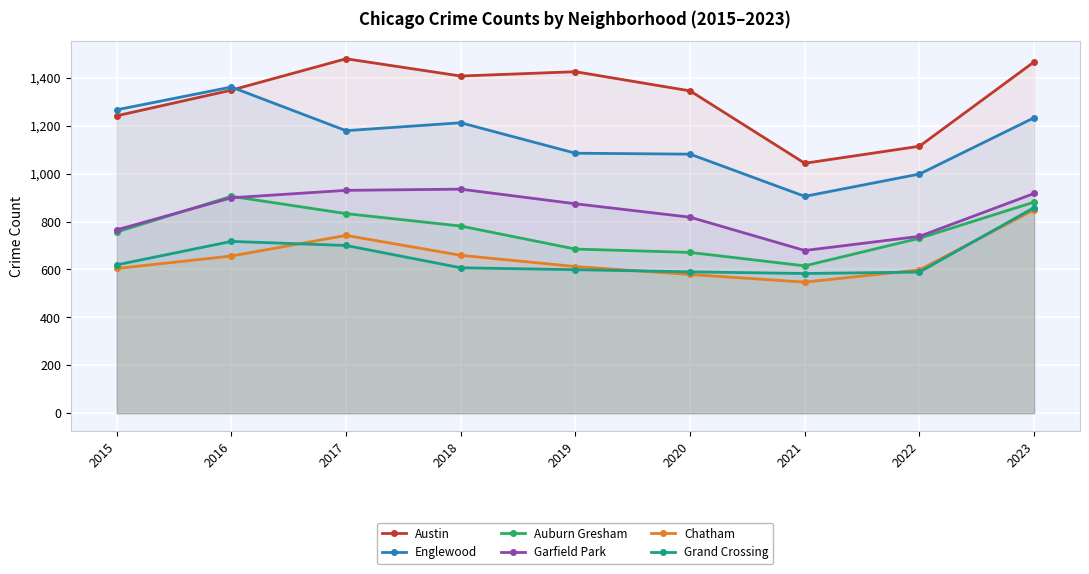

What is the minimum value for Garfield Park?

679